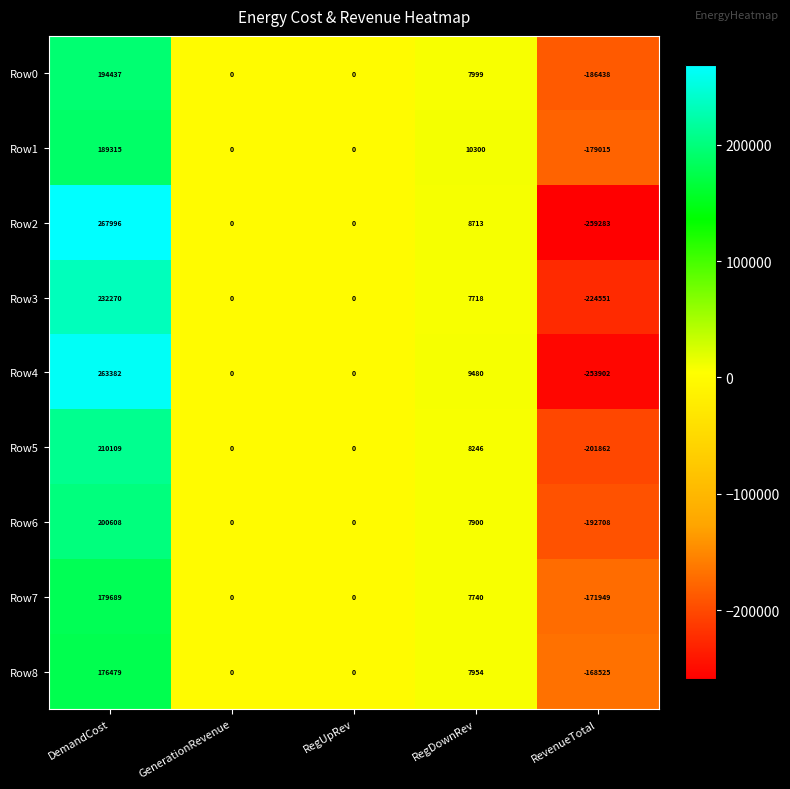

Which series has the widest spread of values?

Row2